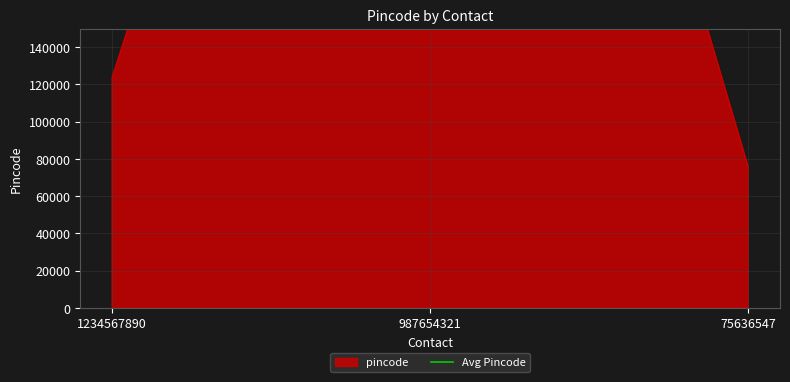

List the labels in order of value, largest first.

987654321, 1234567890, 75636547